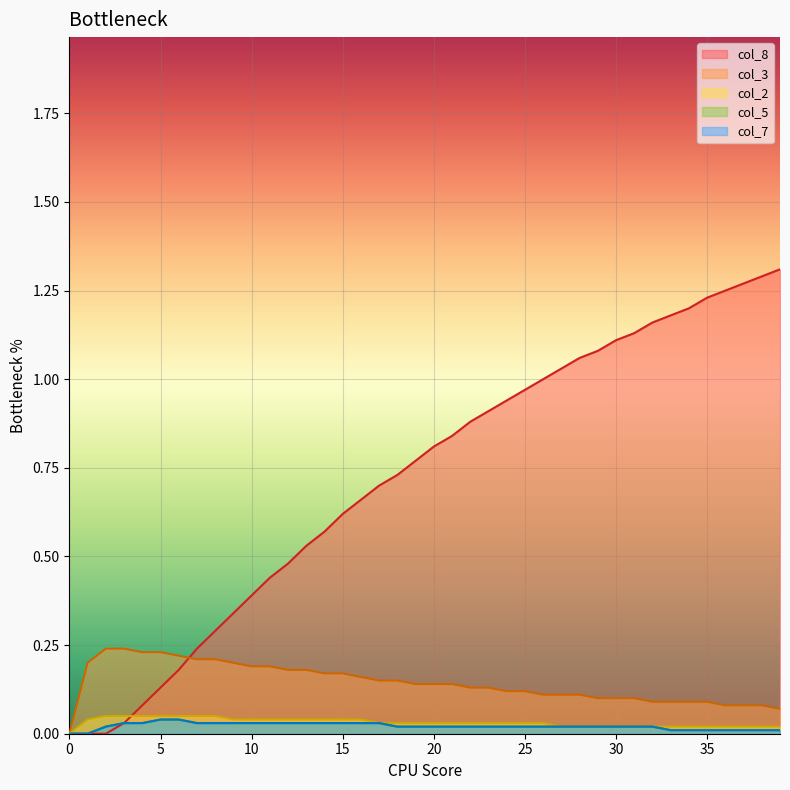

What is the value of the col_8 point at the 34th from the left?

1.2